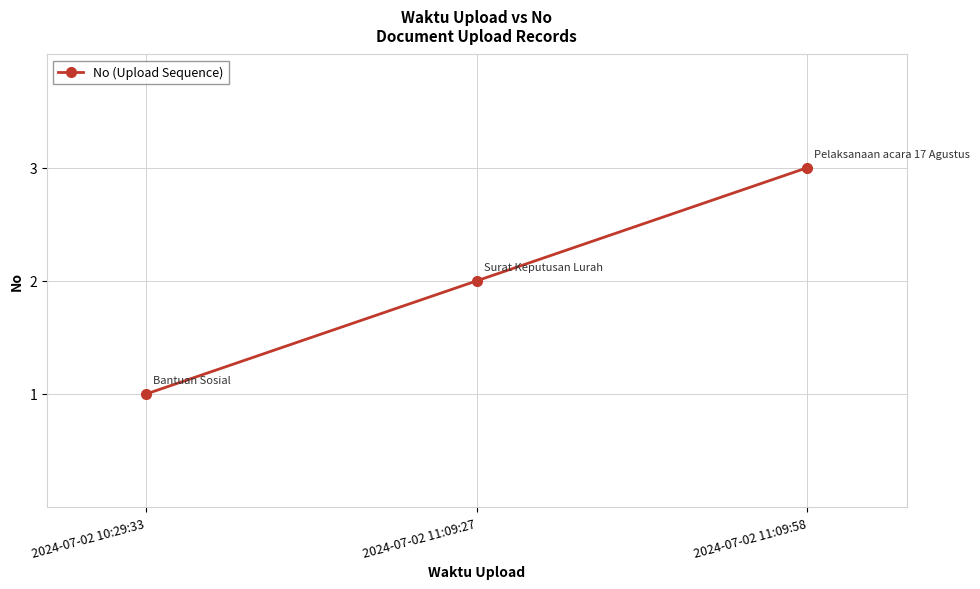

List the labels in order of value, smallest first.

2024-07-02 10:29:33, 2024-07-02 11:09:27, 2024-07-02 11:09:58